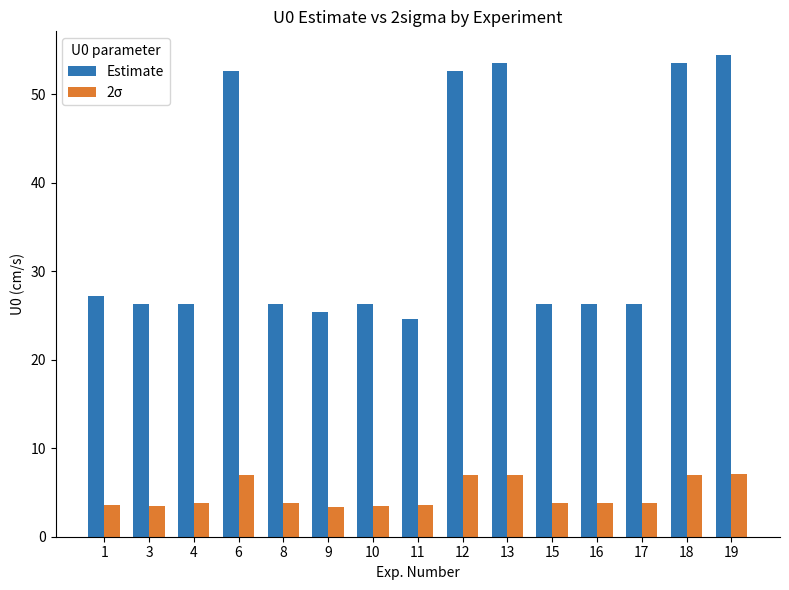

Is it true that Estimate equals 35.8 at 17?

False